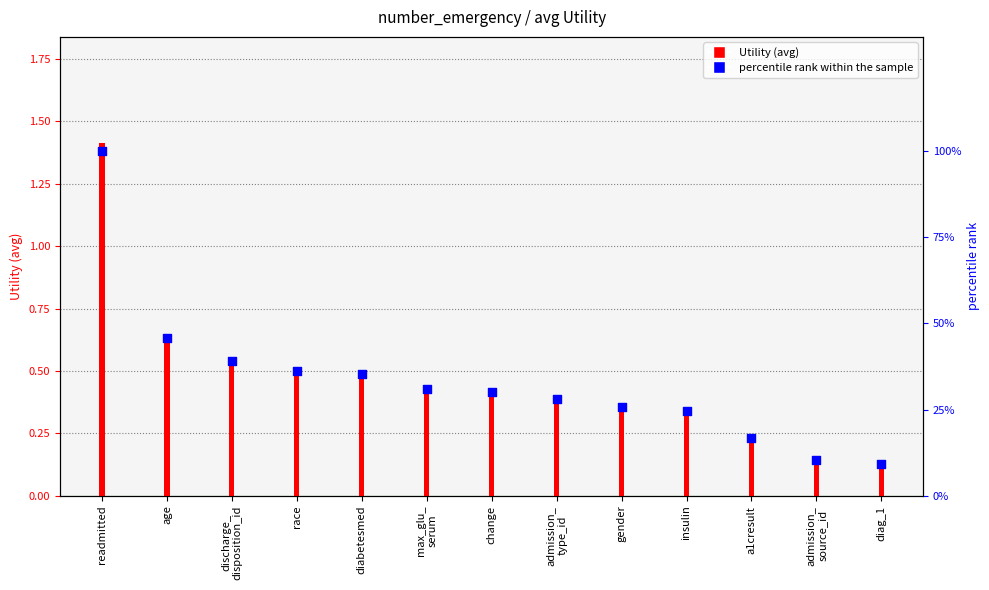

What are all the series names shown in the legend?

Utility, percentile rank within the sample